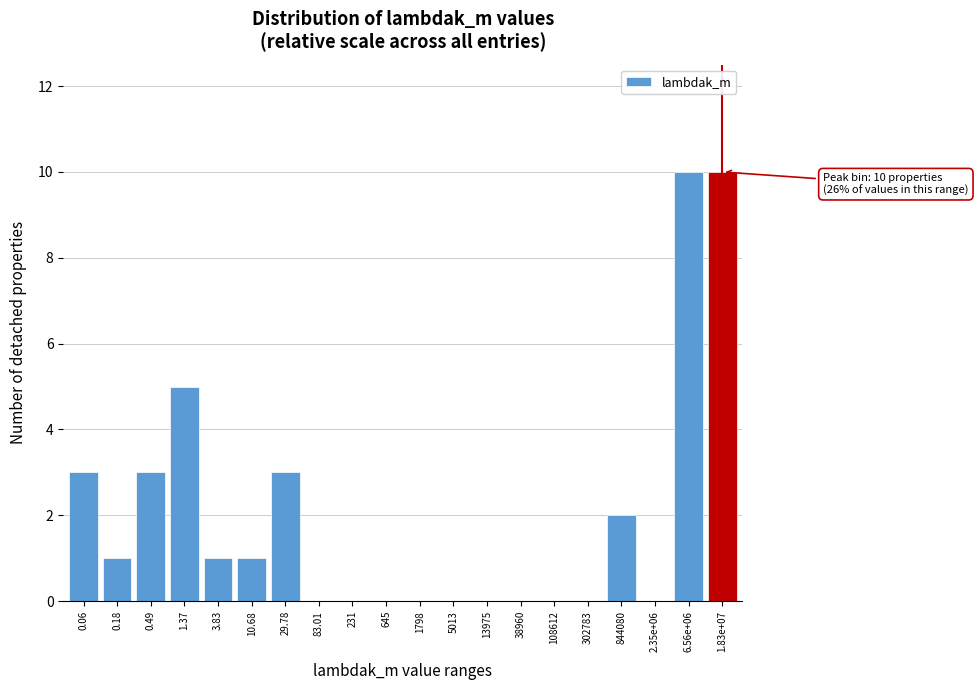

Reading left to right, extract all data points from this chart.

0.06=3	0.18=1	0.49=3	1.37=5	3.83=1	10.68=1	29.78=3	83.01=0	231=0	645=0	1798=0	5013=0	13975=0	38960=0	108612=0	302783=0	844080=2	2.35e+06=0	6.56e+06=10	1.83e+07=10